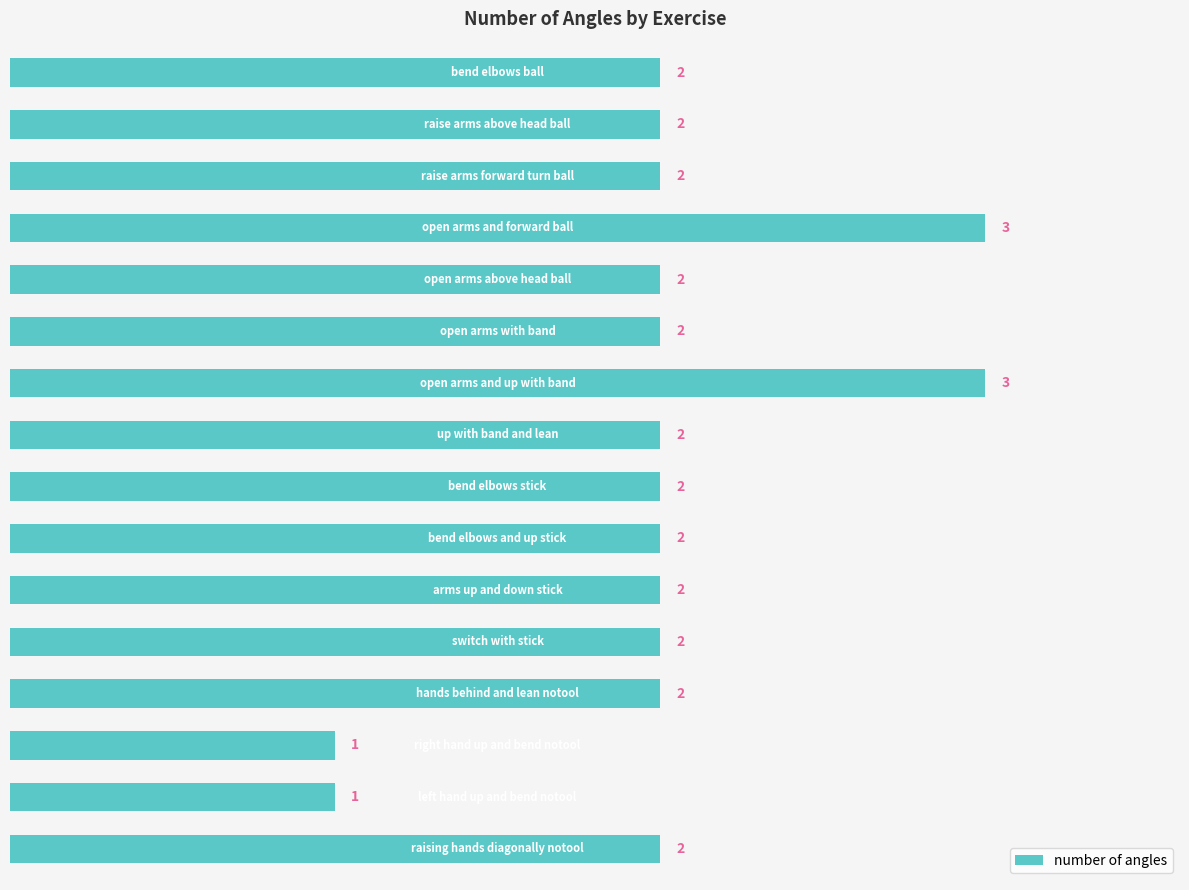

What is the value of the 11th bar from the top?

2